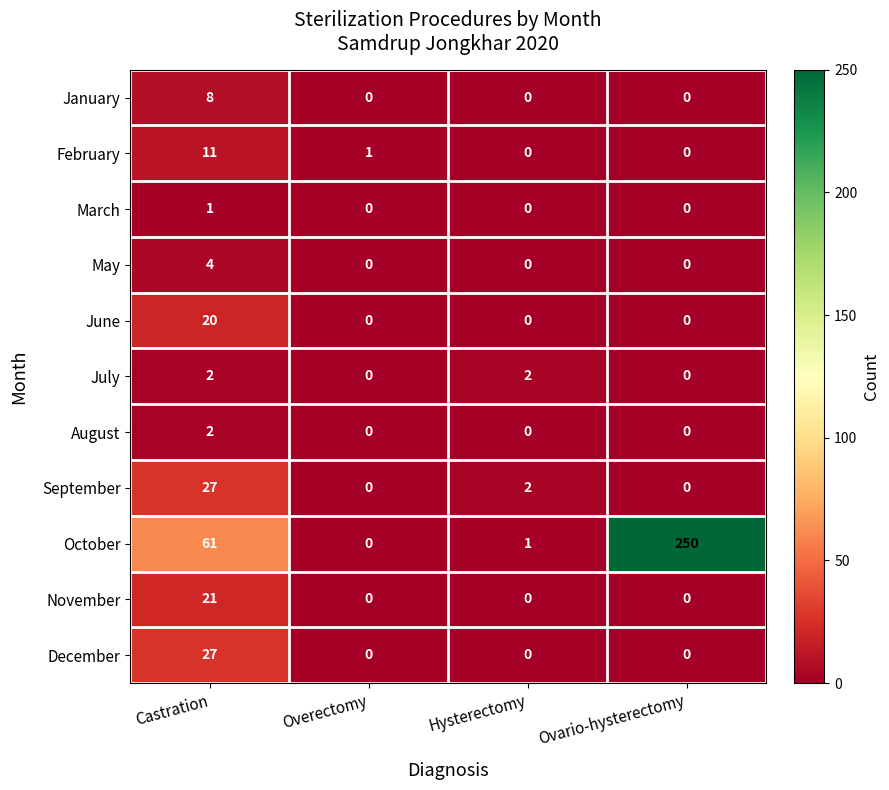

At which category is the sum across all series the highest?

Ovario-hysterectomy